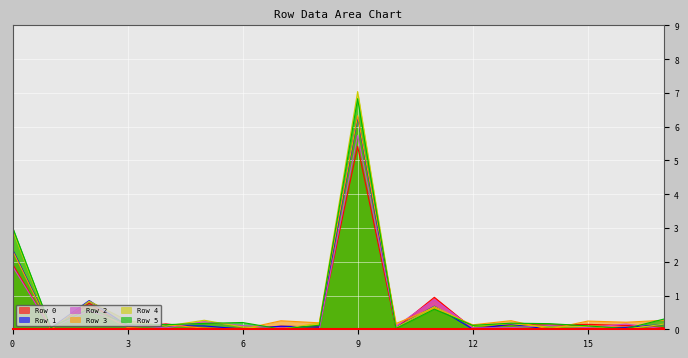

Reading left to right, extract all data points from this chart.

Row 0: 0=1.9	1=0.0	2=0.8	3=0.1	4=0.2	5=0.0	6=0.0	7=0.1	8=0.1	9=5.4	10=0.0	11=0.9	12=0.0	13=0.1	14=0.1	15=0.1	16=0.1	17=0.0
Row 1: 0=2.4	1=0.0	2=0.9	3=0.1	4=0.1	5=0.1	6=0.0	7=0.1	8=0.1	9=6.3	10=0.1	11=0.7	12=0.0	13=0.1	14=0.0	15=0.0	16=0.1	17=0.1
Row 2: 0=1.9	1=0.0	2=0.6	3=0.1	4=0.0	5=0.2	6=0.1	7=0.0	8=0.0	9=5.7	10=0.1	11=0.9	12=0.0	13=0.0	14=0.1	15=0.0	16=0.2	17=0.0
Row 3: 0=2.3	1=0.0	2=0.7	3=0.1	4=0.1	5=0.0	6=0.0	7=0.3	8=0.2	9=6.3	10=0.2	11=0.6	12=0.1	13=0.3	14=0.0	15=0.2	16=0.2	17=0.3
Row 4: 0=2.9	1=0.0	2=0.8	3=0.3	4=0.1	5=0.3	6=0.1	7=0.0	8=0.2	9=7.0	10=0.0	11=0.7	12=0.1	13=0.2	14=0.1	15=0.1	16=0.0	17=0.2
Row 5: 0=3.0	1=0.0	2=0.6	3=0.1	4=0.1	5=0.2	6=0.2	7=0.0	8=0.1	9=6.8	10=0.0	11=0.6	12=0.1	13=0.2	14=0.2	15=0.1	16=0.0	17=0.3